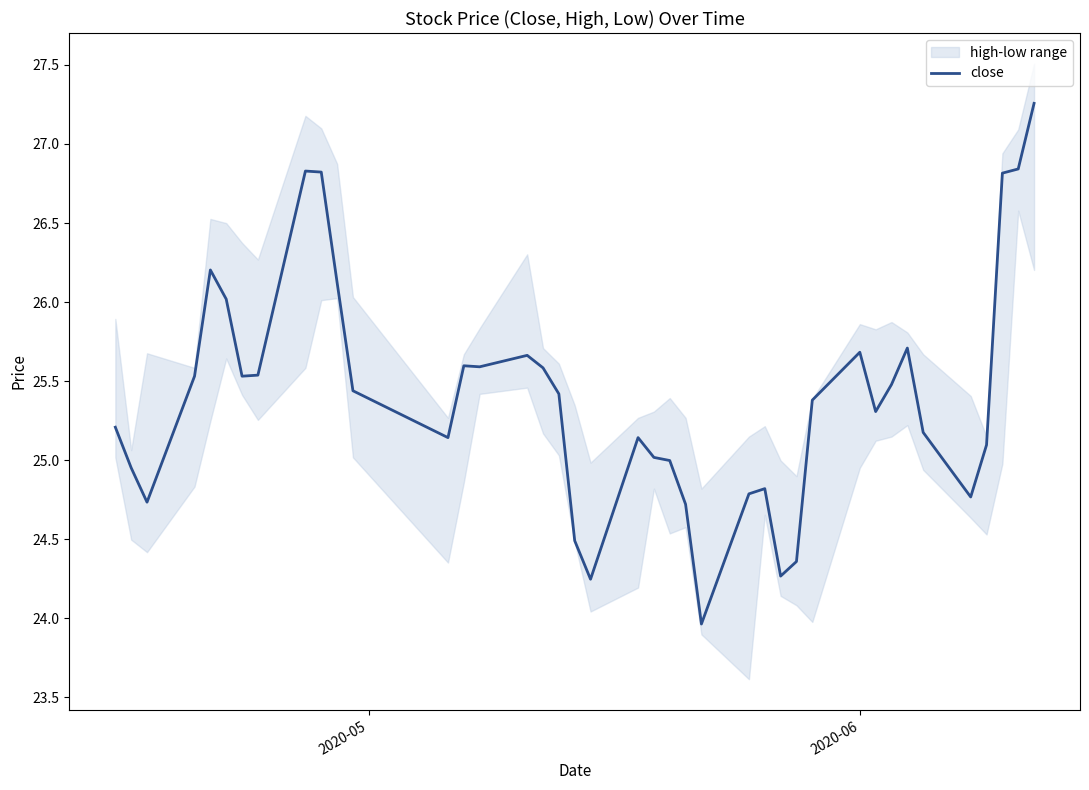

The value at 33 is 40.1. True or false?

False